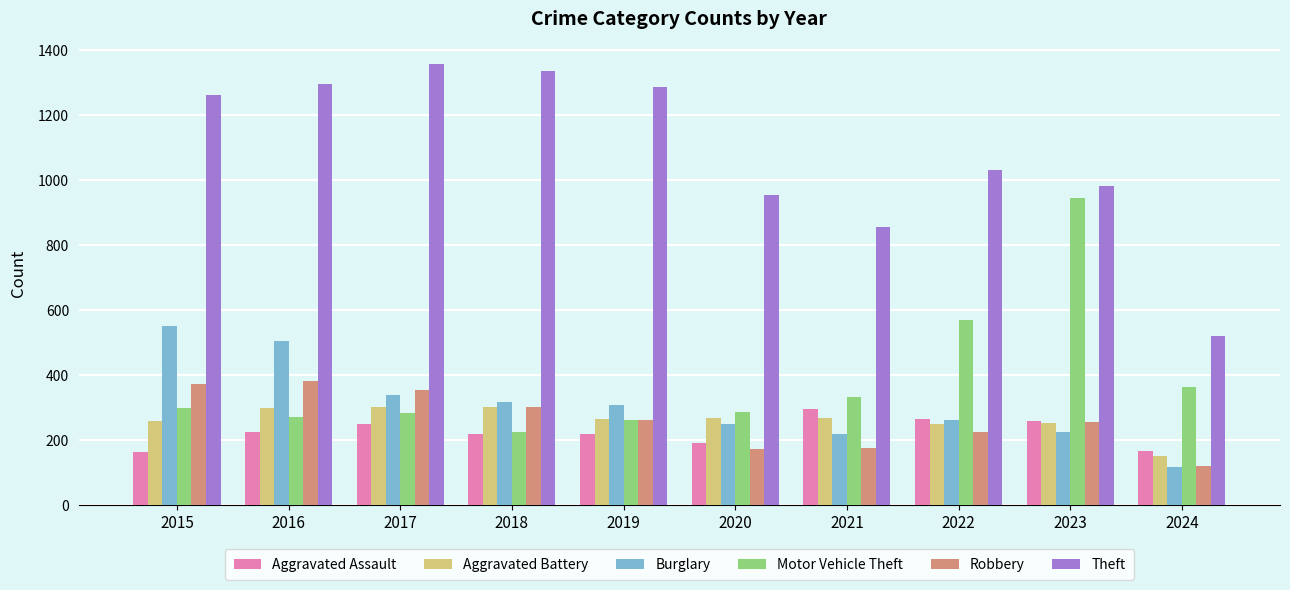

Rank the series at 2016 from lowest to highest value.

Aggravated Assault, Motor Vehicle Theft, Aggravated Battery, Robbery, Burglary, Theft